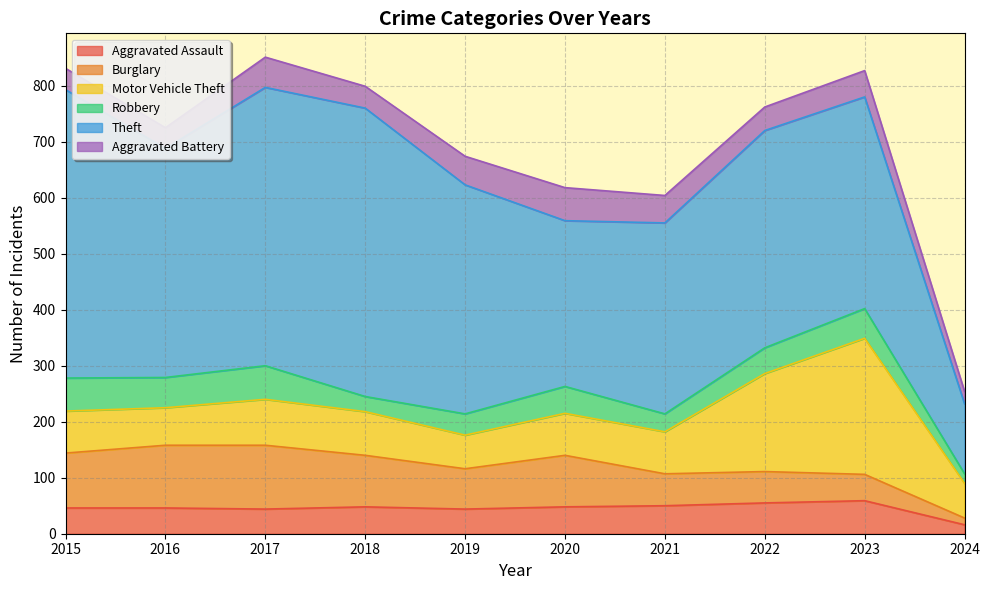

Which series has the widest spread of values?

Theft